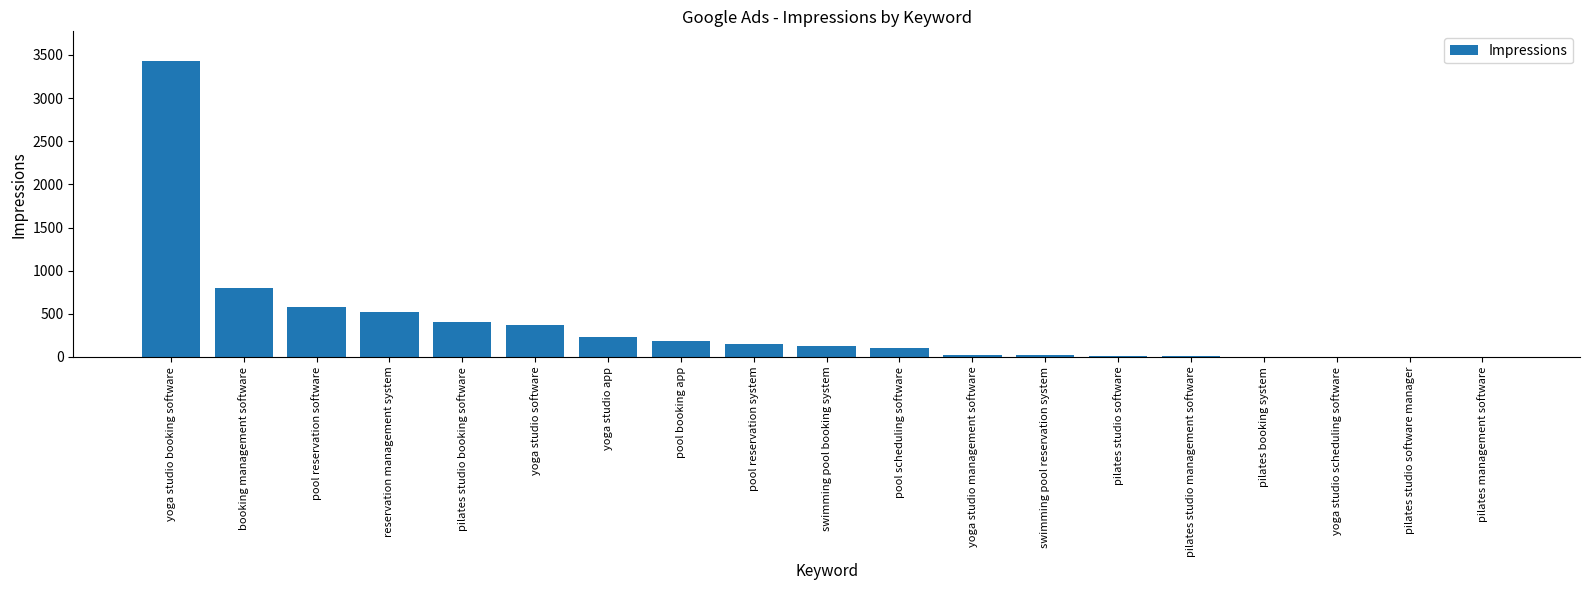

What is the greatest value displayed?

3430